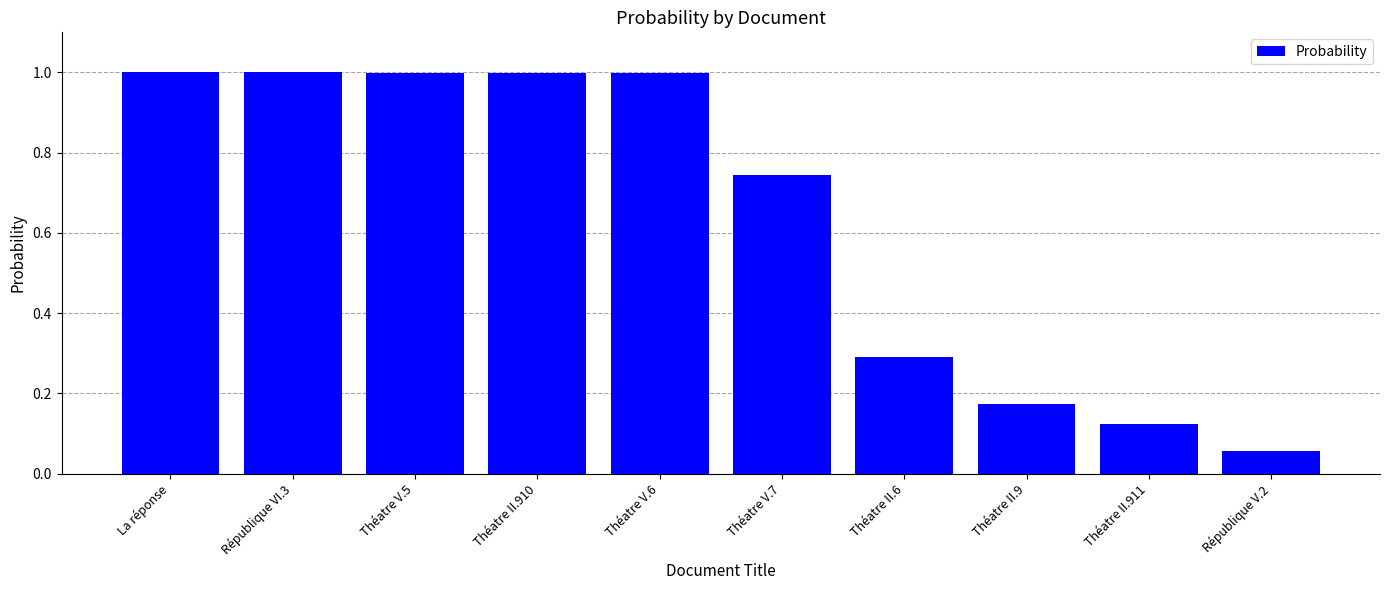

True or false: the data shows 1.0 at La réponse.

True